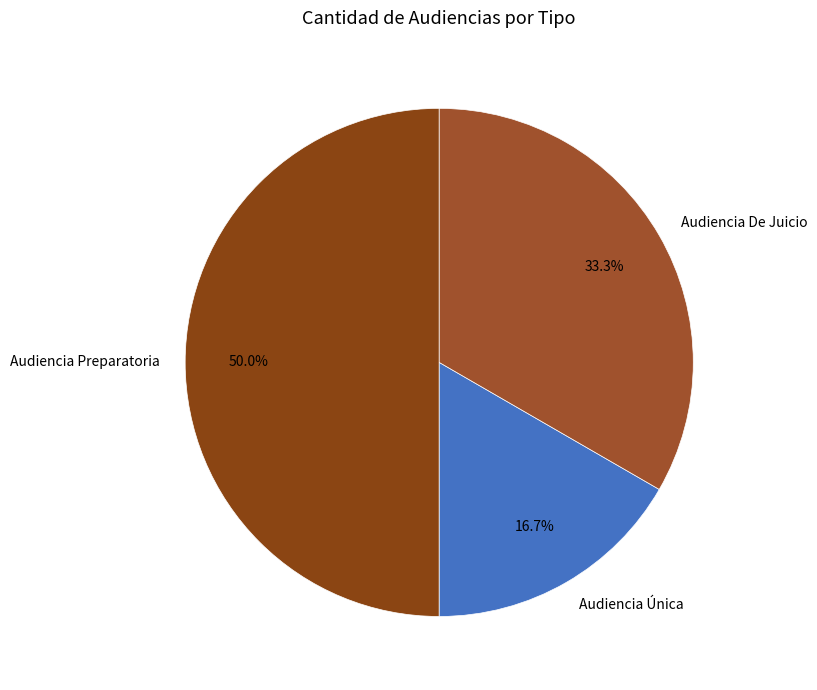

What percentage is NOT represented by Audiencia De Juicio?

66.7%